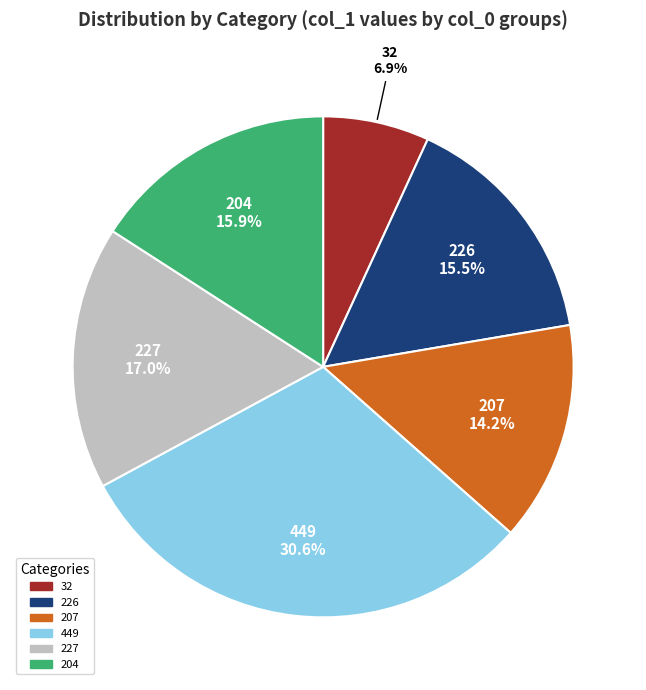

How many segments does this pie chart have?

6